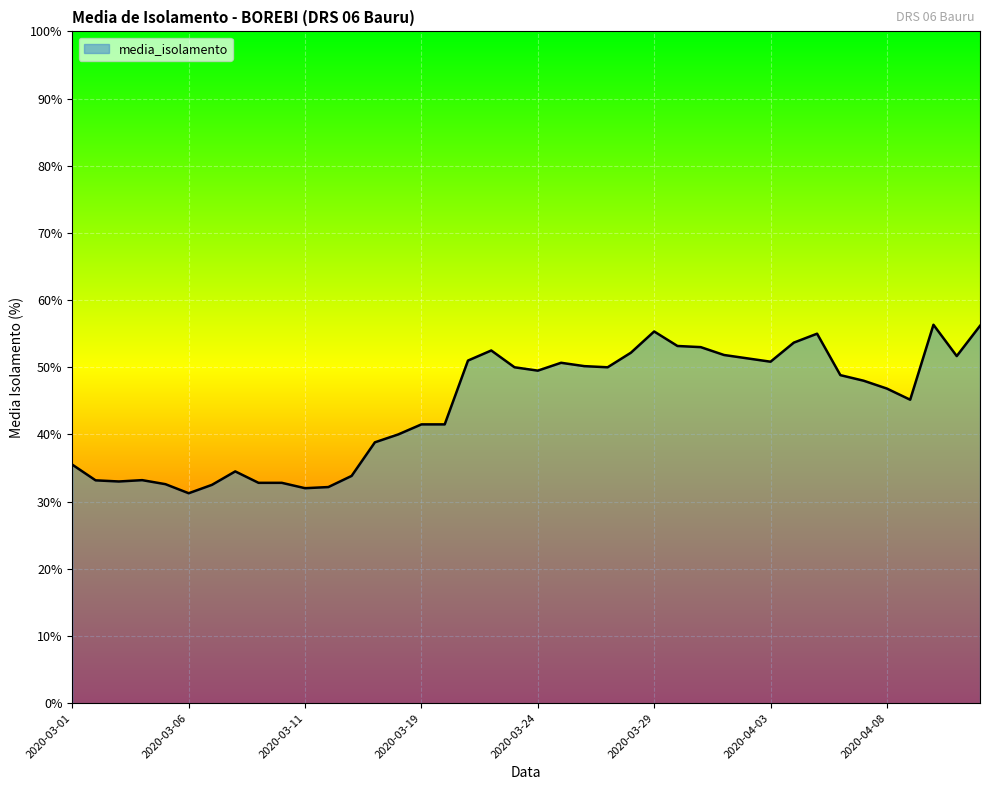

What is the difference between the maximum and minimum values?

25.1